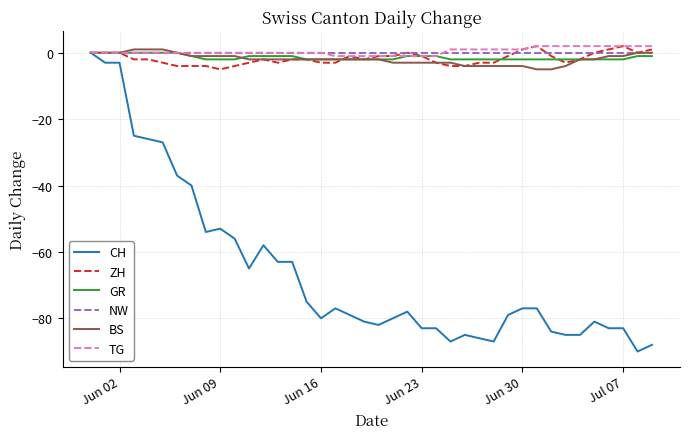

Which series has the widest spread of values?

CH